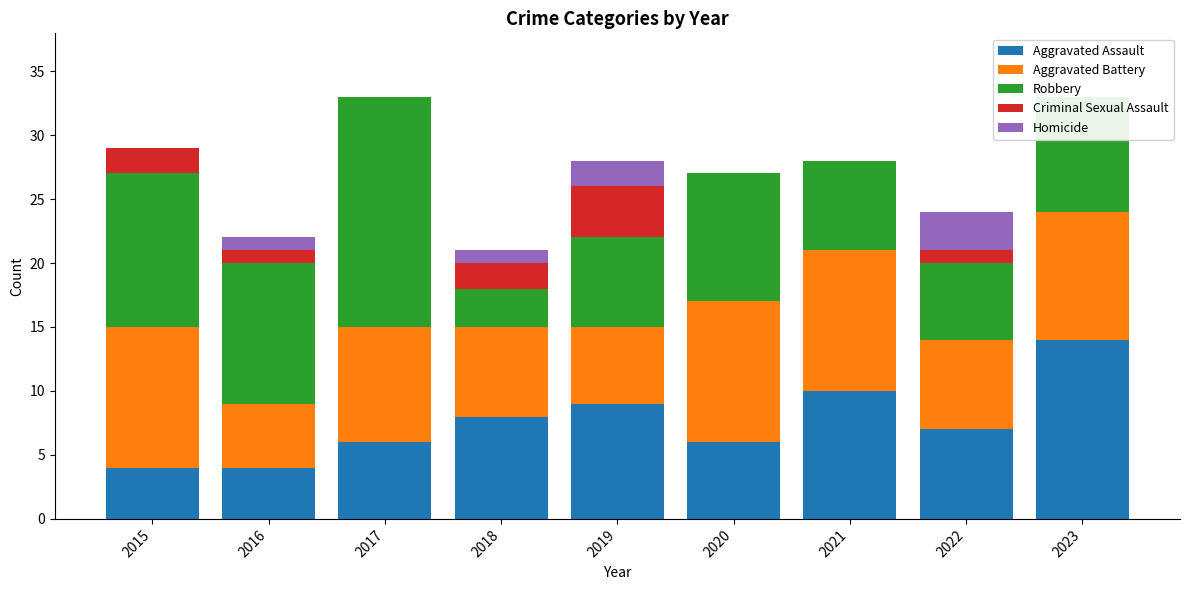

The value of Aggravated Battery at 2022 is 10. True or false?

False